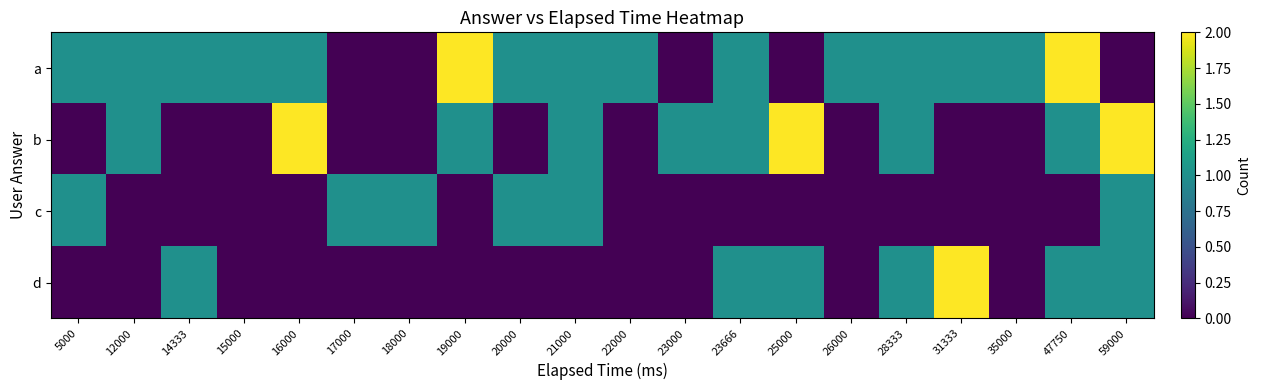

Reading left to right, transcribe all the data shown in this chart.

a: 5000=1	12000=1	14333=1	15000=1	16000=1	17000=0	18000=0	19000=2	20000=1	21000=1	22000=1	23000=0	23666=1	25000=0	26000=1	28333=1	31333=1	35000=1	47750=2	59000=0
b: 5000=0	12000=1	14333=0	15000=0	16000=2	17000=0	18000=0	19000=1	20000=0	21000=1	22000=0	23000=1	23666=1	25000=2	26000=0	28333=1	31333=0	35000=0	47750=1	59000=2
c: 5000=1	12000=0	14333=0	15000=0	16000=0	17000=1	18000=1	19000=0	20000=1	21000=1	22000=0	23000=0	23666=0	25000=0	26000=0	28333=0	31333=0	35000=0	47750=0	59000=1
d: 5000=0	12000=0	14333=1	15000=0	16000=0	17000=0	18000=0	19000=0	20000=0	21000=0	22000=0	23000=0	23666=1	25000=1	26000=0	28333=1	31333=2	35000=0	47750=1	59000=1